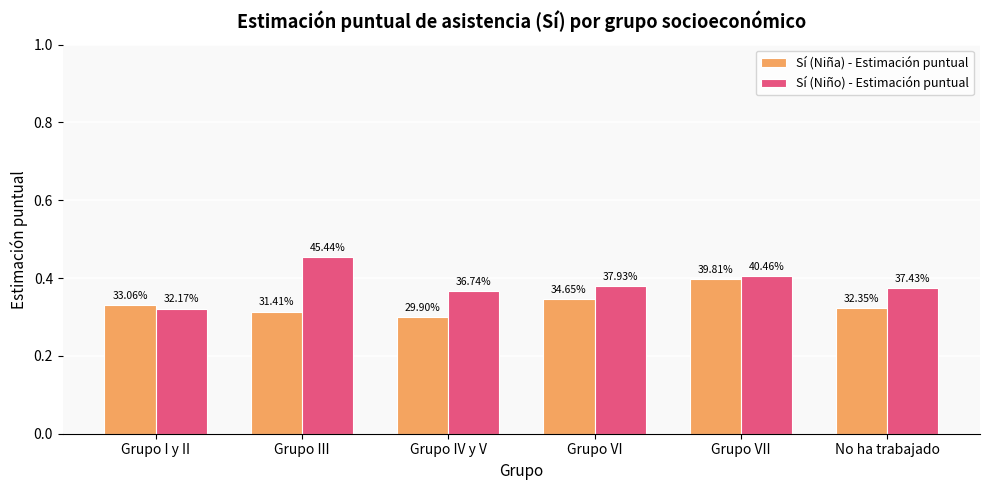

What is the sum of the Sí (Niño) - Estimación puntual values at Grupo VII and Grupo IV y V?

0.8